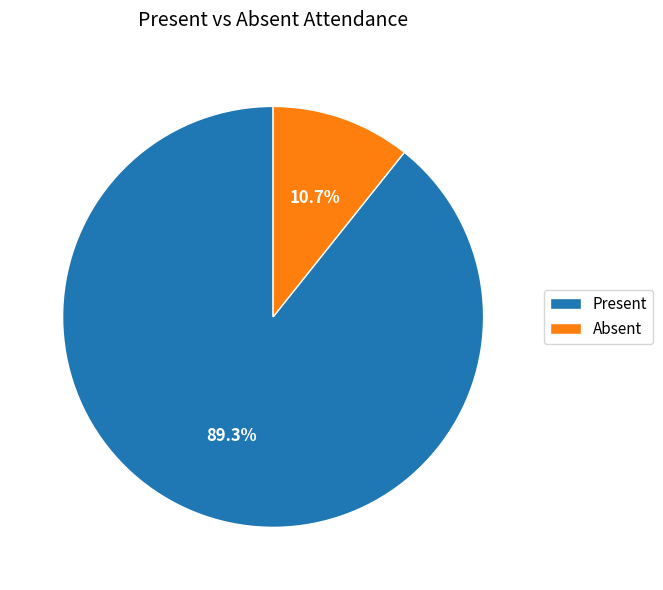

True or false: Absent accounts for 11% of the total.

True